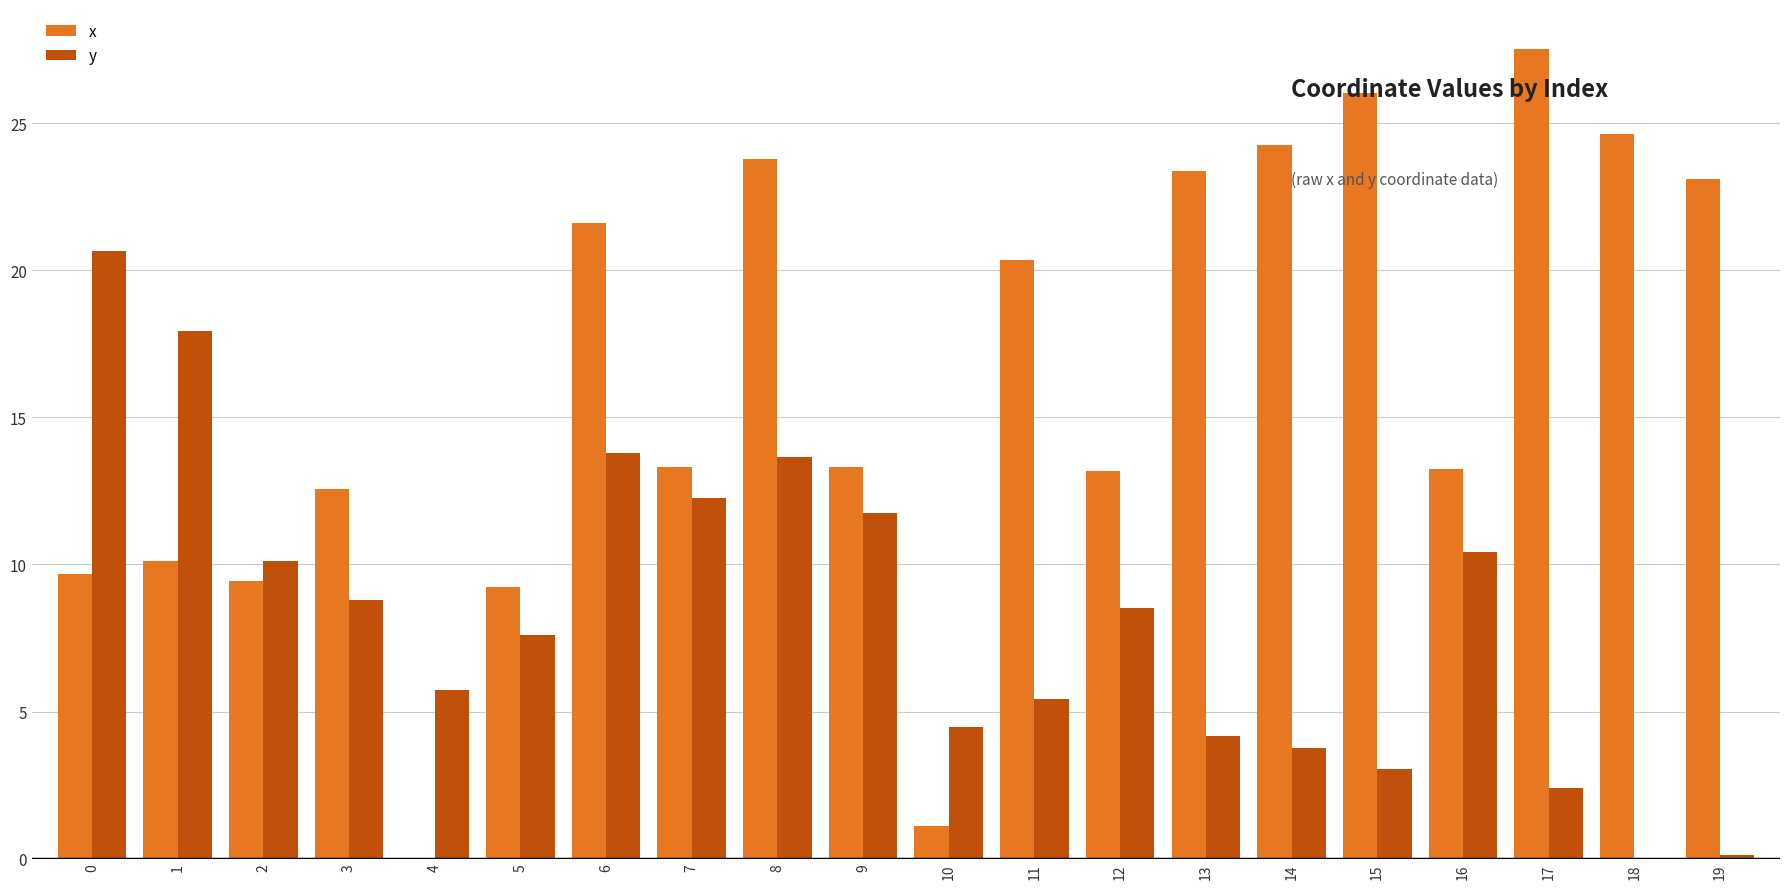

What is the sum of the y values at 10 and 11?

9.9